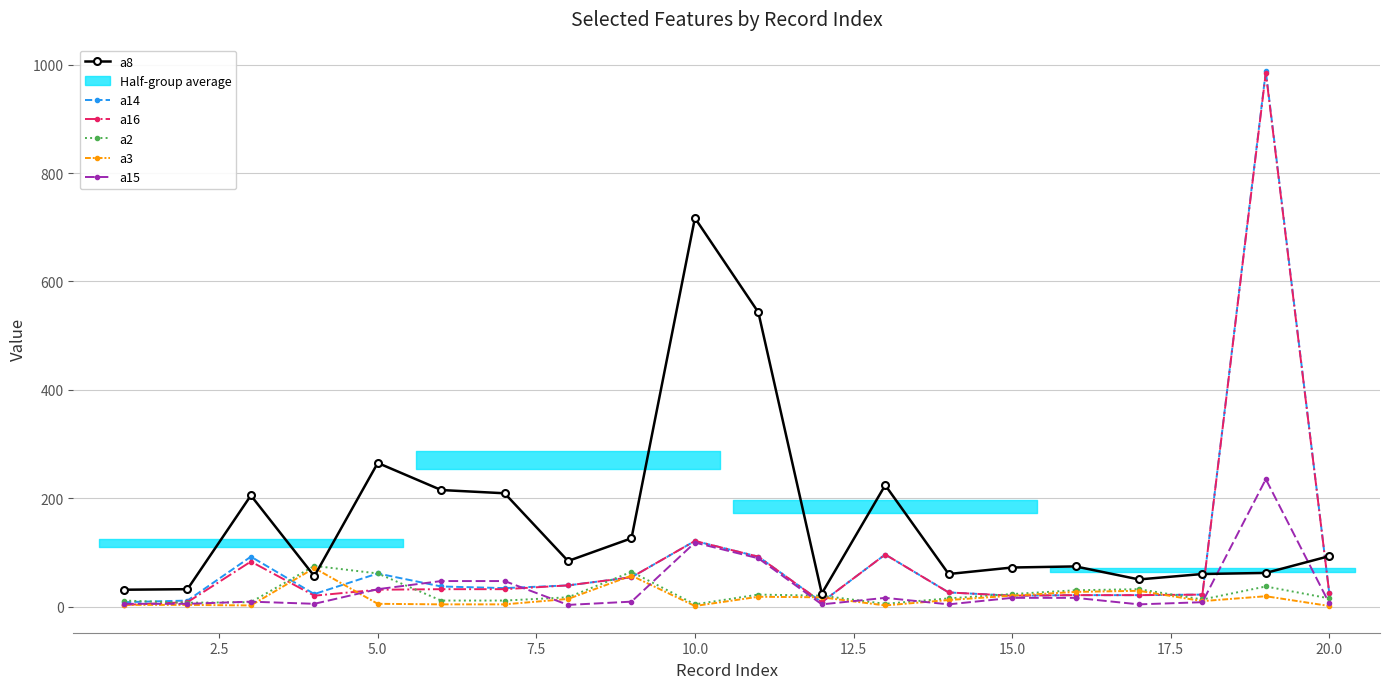

True or false: a16 has more than 1 points higher than both neighbors.

True